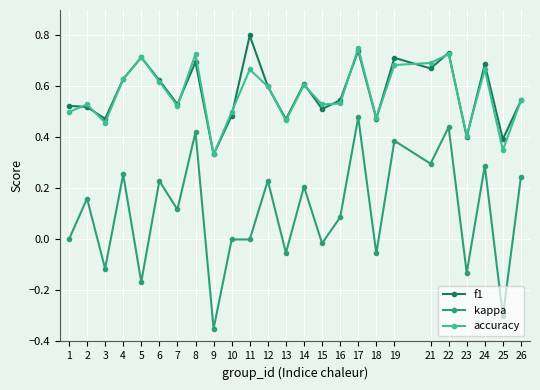

Rank the series by their maximum value, from lowest to highest.

kappa, accuracy, f1